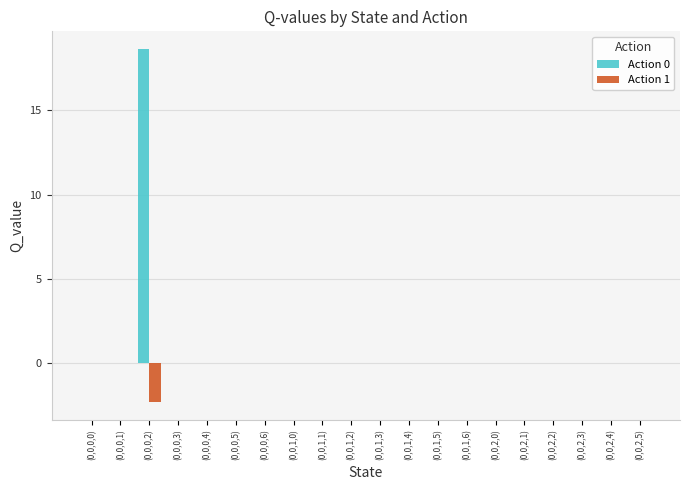

How many categories are shown in the chart?

20